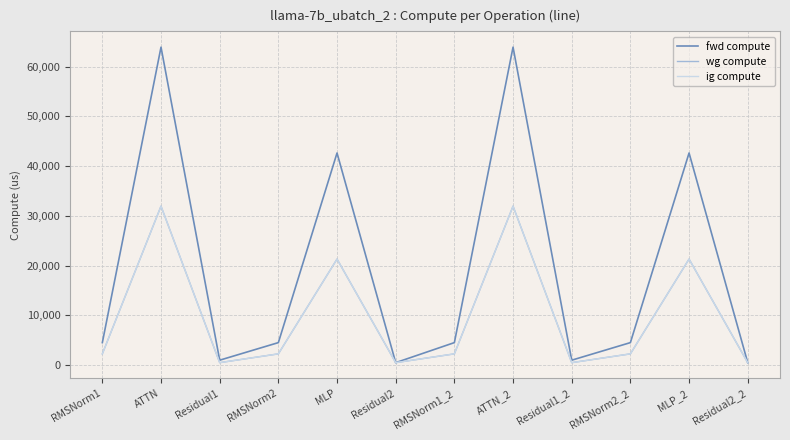

At which label is wg compute closest to 16220?

MLP